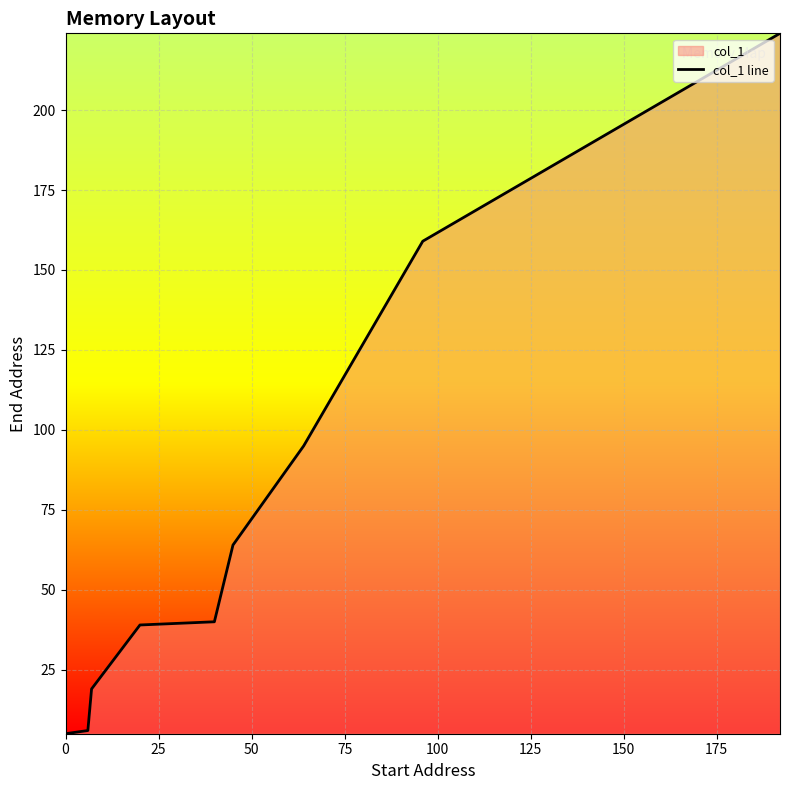

What is the smallest value displayed?

5